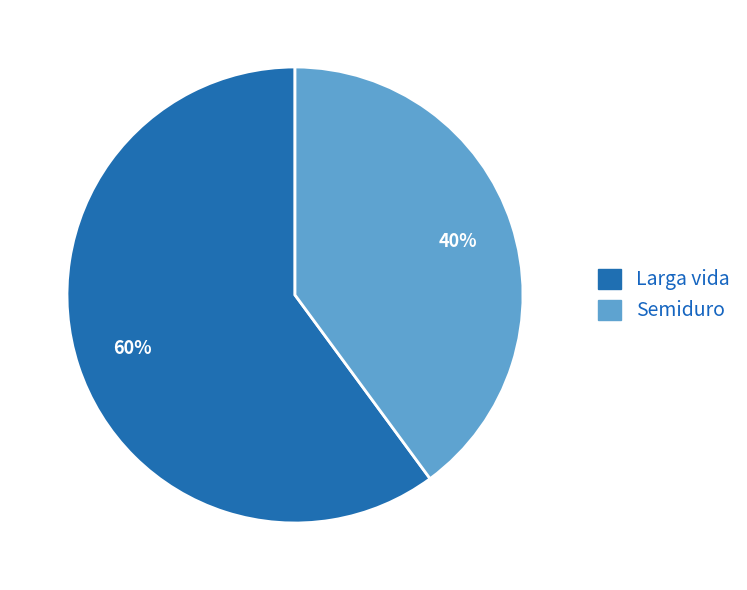

To the nearest percent, what percentage of the pie is Larga vida?

60%